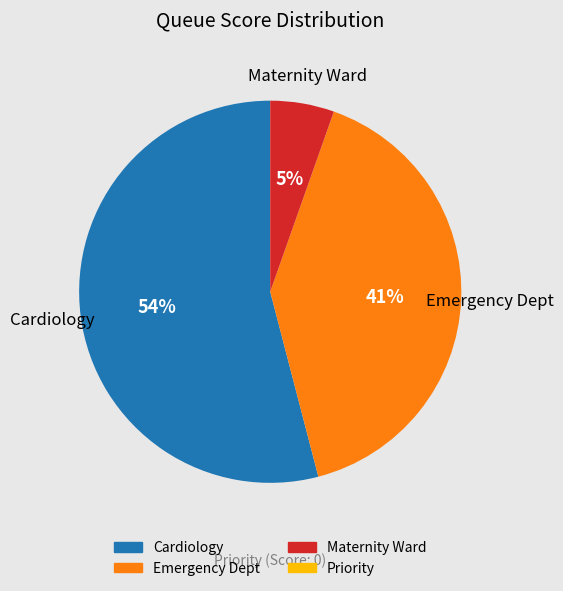

Is there any slice that represents more than half of the pie?

Yes